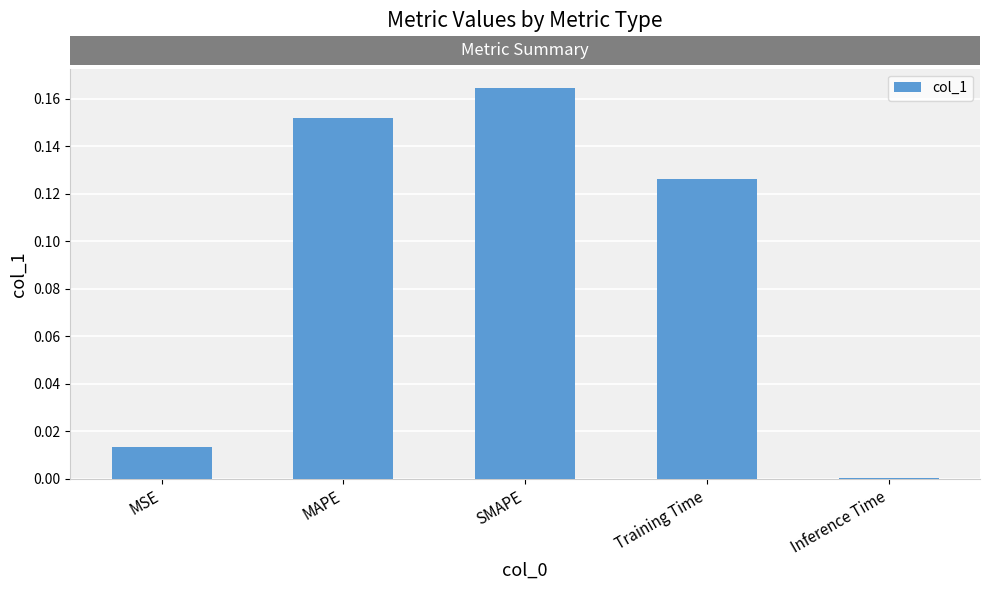

What is the sum of all values?

0.5